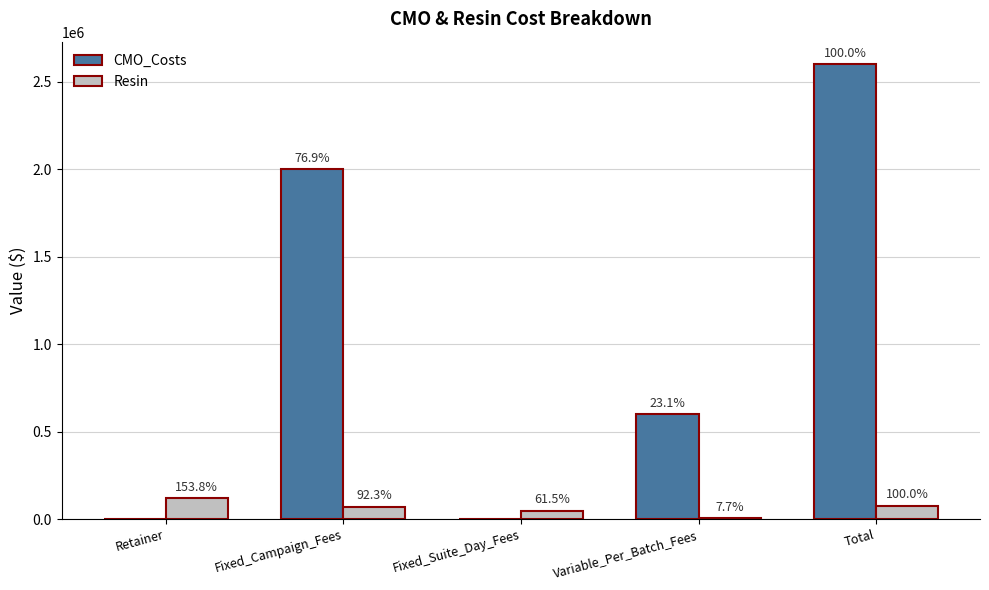

Reading left to right, extract all data points from this chart.

CMO_Costs: Retainer=0	Fixed_Campaign_Fees=2000000	Fixed_Suite_Day_Fees=0	Variable_Per_Batch_Fees=600000	Total=2600000
Resin: Retainer=120000	Fixed_Campaign_Fees=72000	Fixed_Suite_Day_Fees=48000	Variable_Per_Batch_Fees=6000	Total=78000